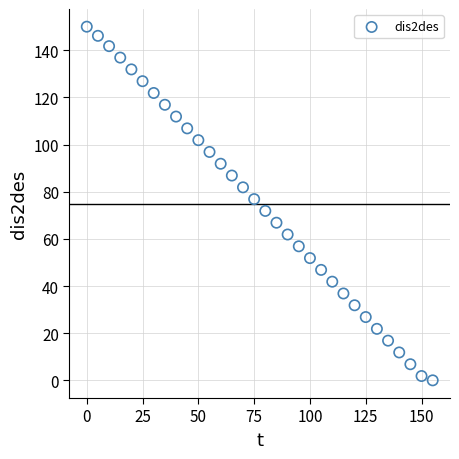

What is the range of Y values (max minus min)?

149.9